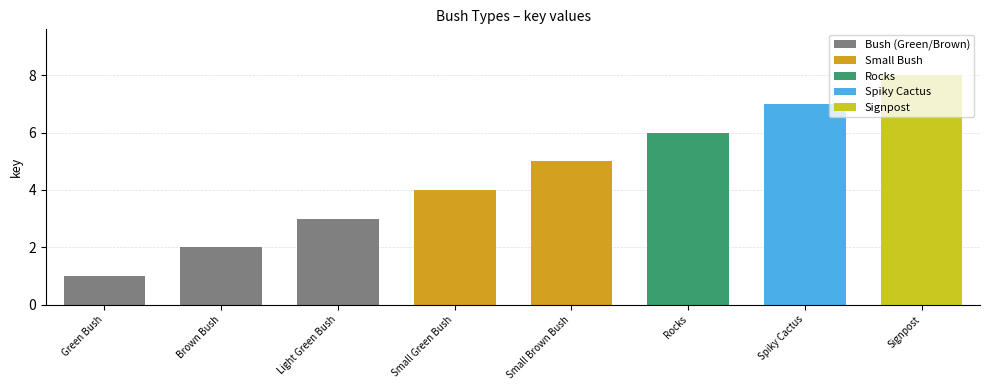

Rank the categories by value from lowest to highest.

Green Bush, Brown Bush, Light Green Bush, Small Green Bush, Small Brown Bush, Rocks, Spiky Cactus, Signpost